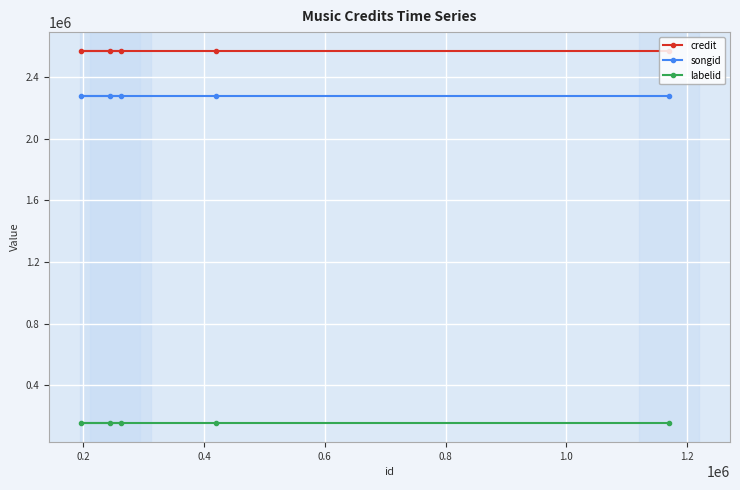

List the series in order of their peak value, highest first.

credit, songid, labelid